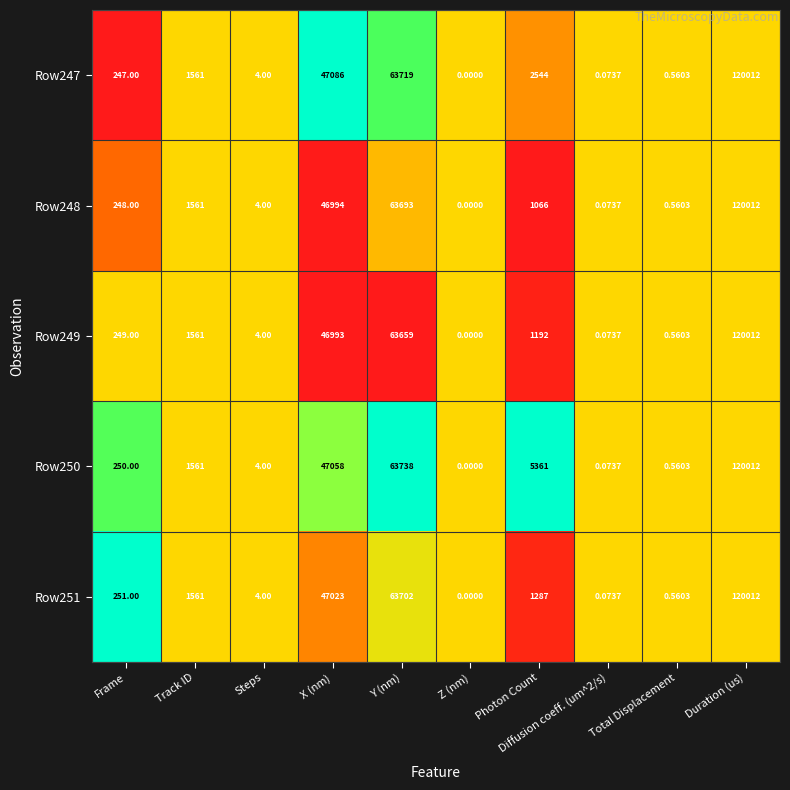

Which series has the largest total across all categories?

Row250